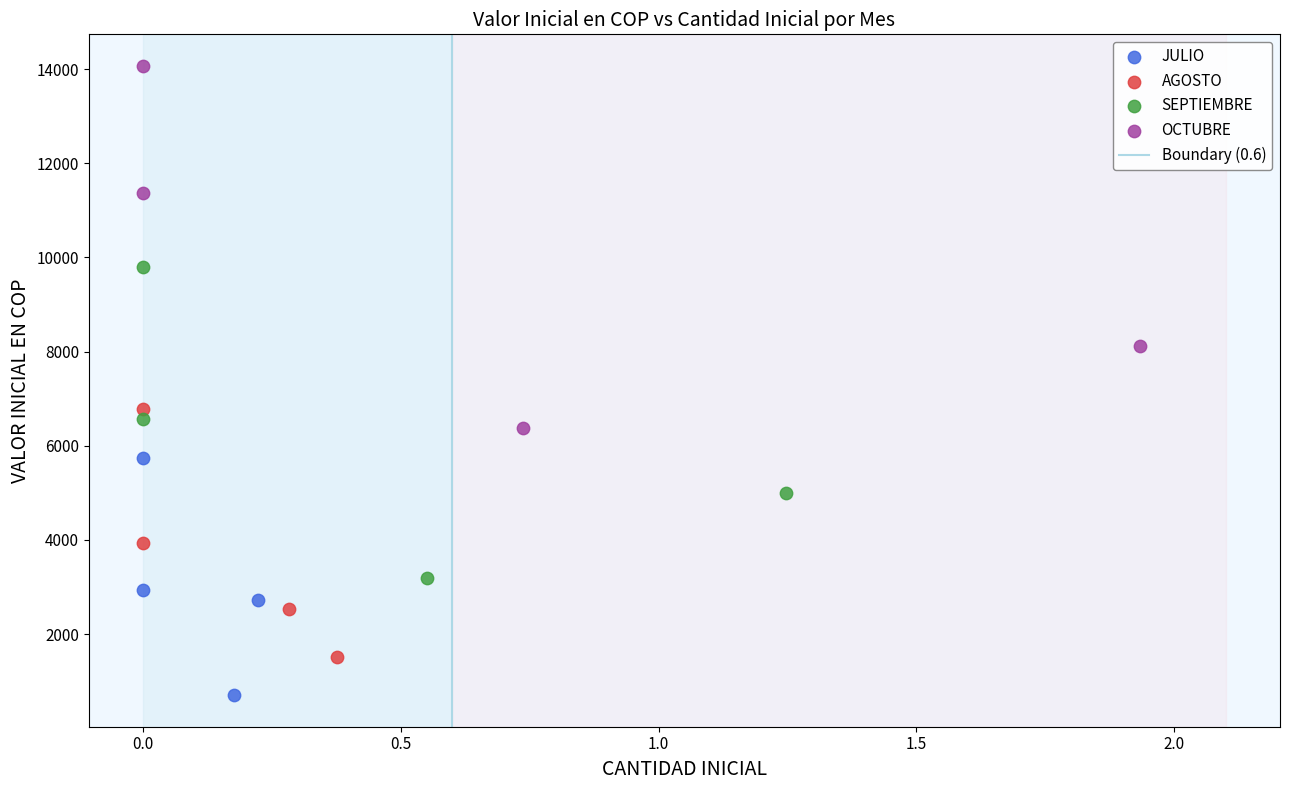

Which series has the widest spread of Y values?

OCTUBRE